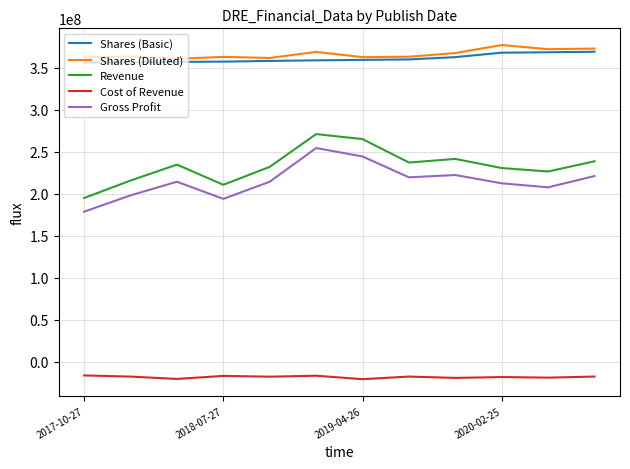

What is the minimum value shown in the chart?

-20668000